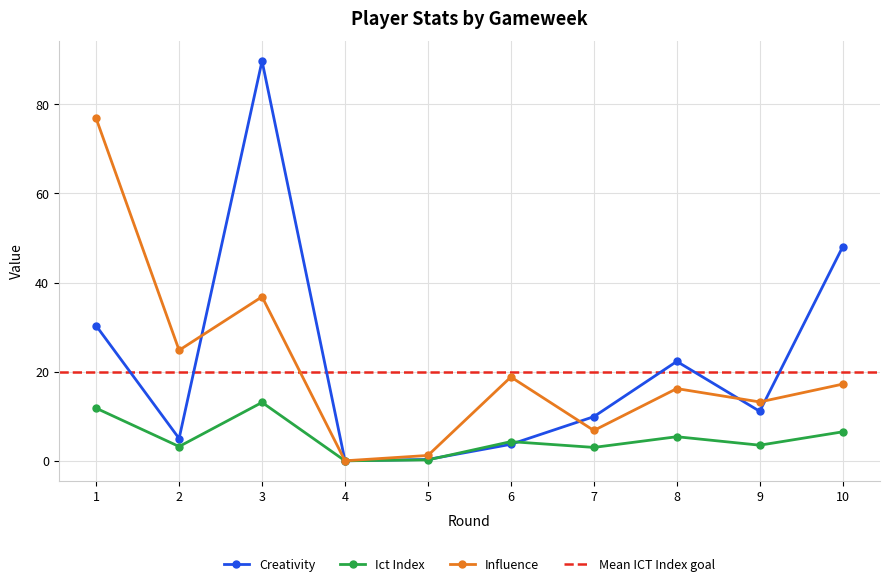

What is the average value of the creativity series?

22.0